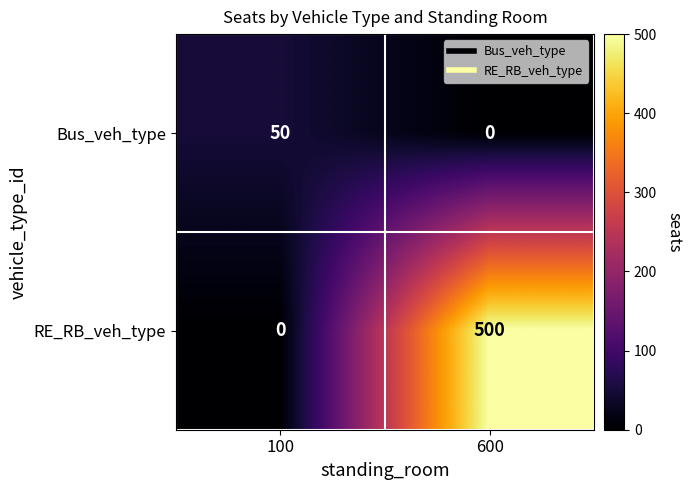

What is the total value across all series at 100?

50